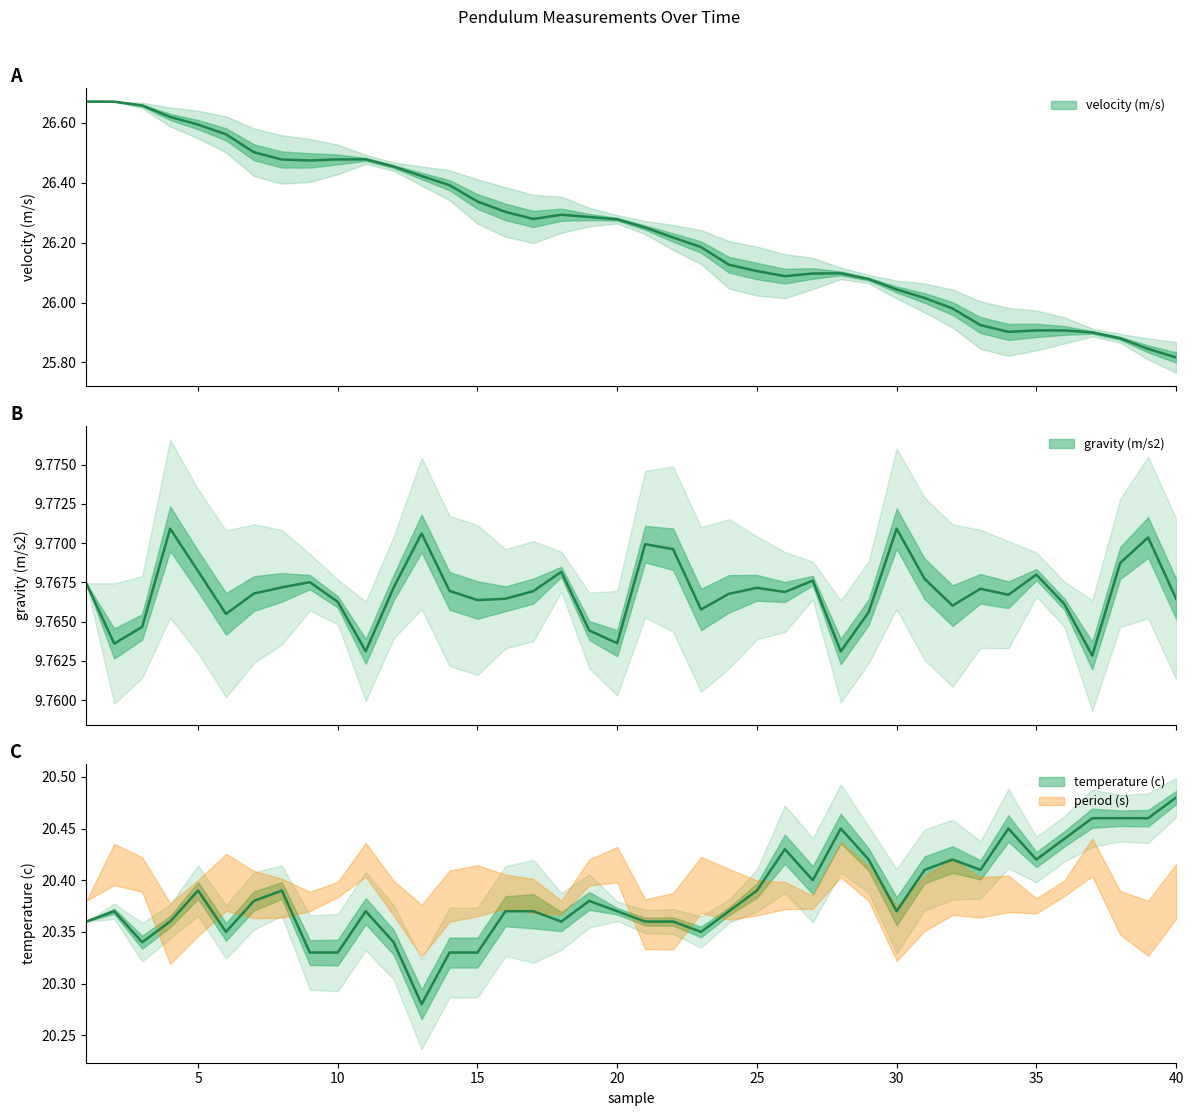

True or false: period (s) and temperature (c) cross at least once.

False